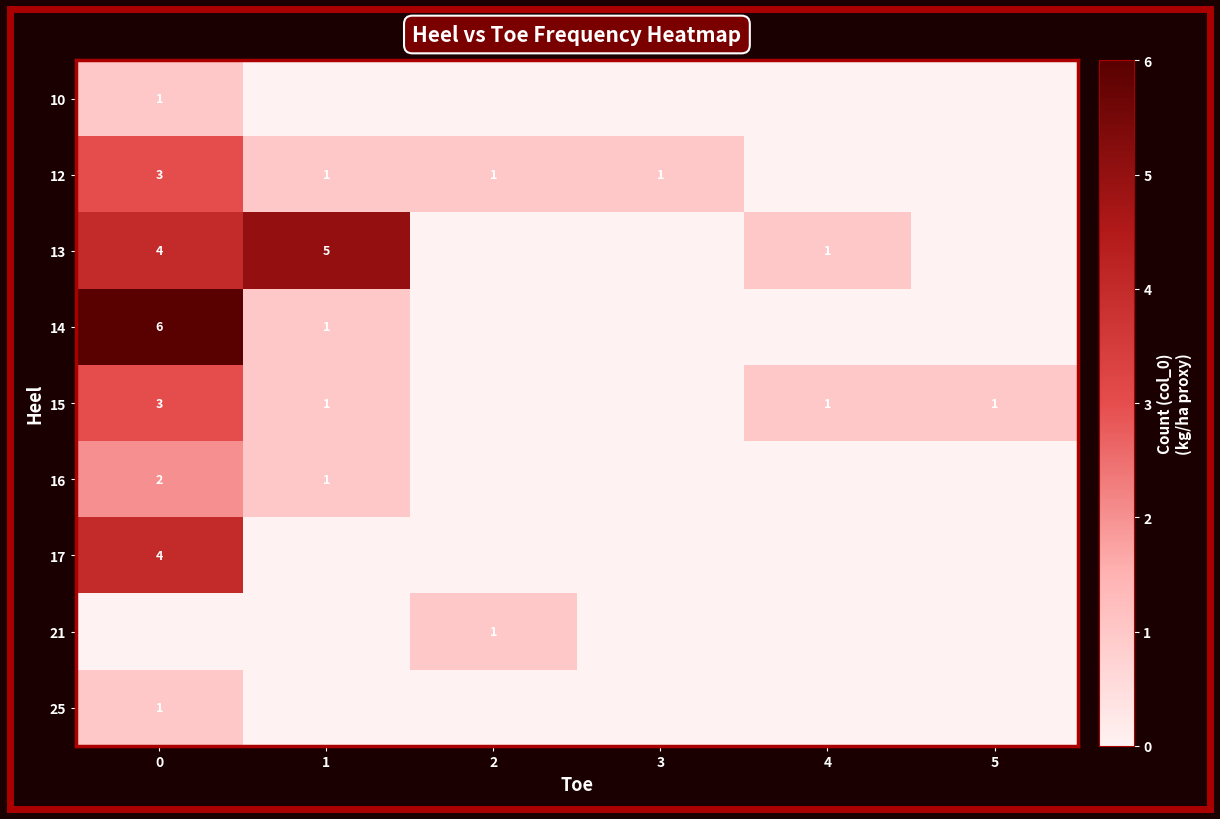

The 14 series shows 0 at 1. True or false?

False